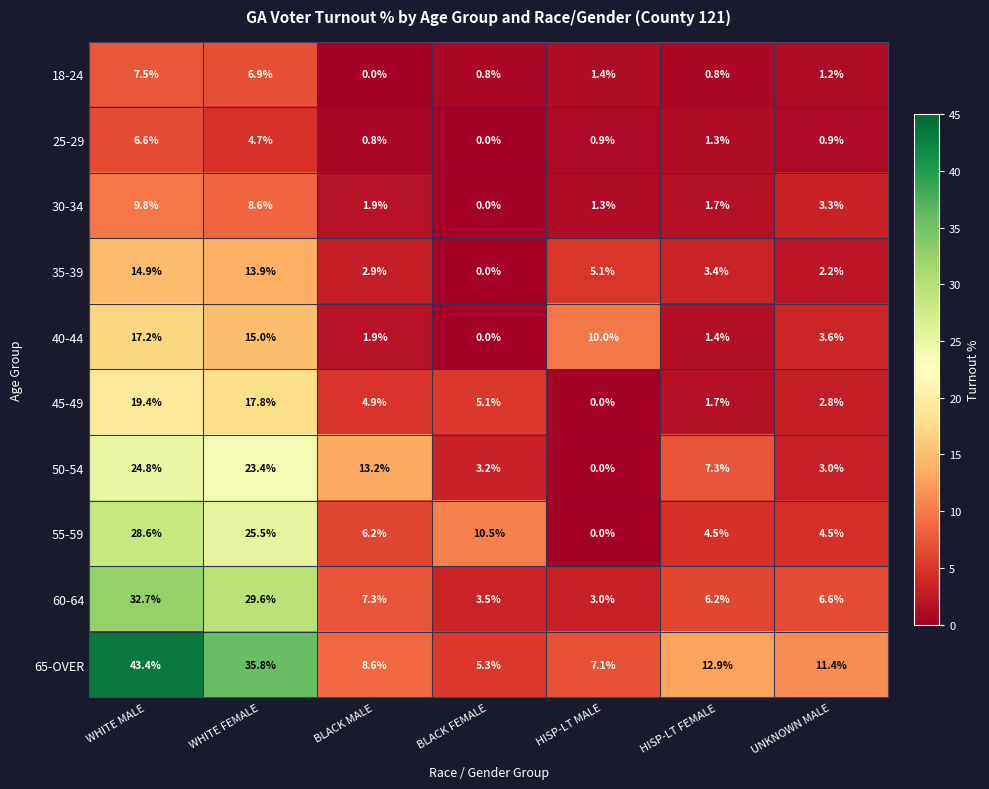

Which series has the largest total across all categories?

65-OVER